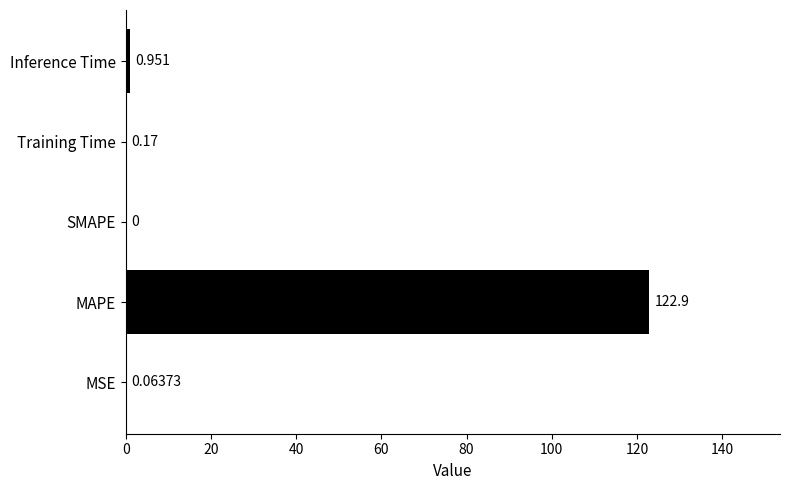

Are the bars horizontal?

Yes